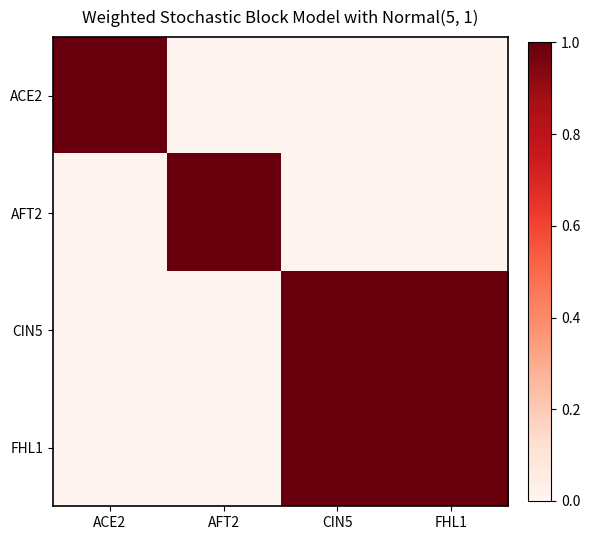

Rank the series by their maximum value, from highest to lowest.

ACE2, AFT2, CIN5, FHL1